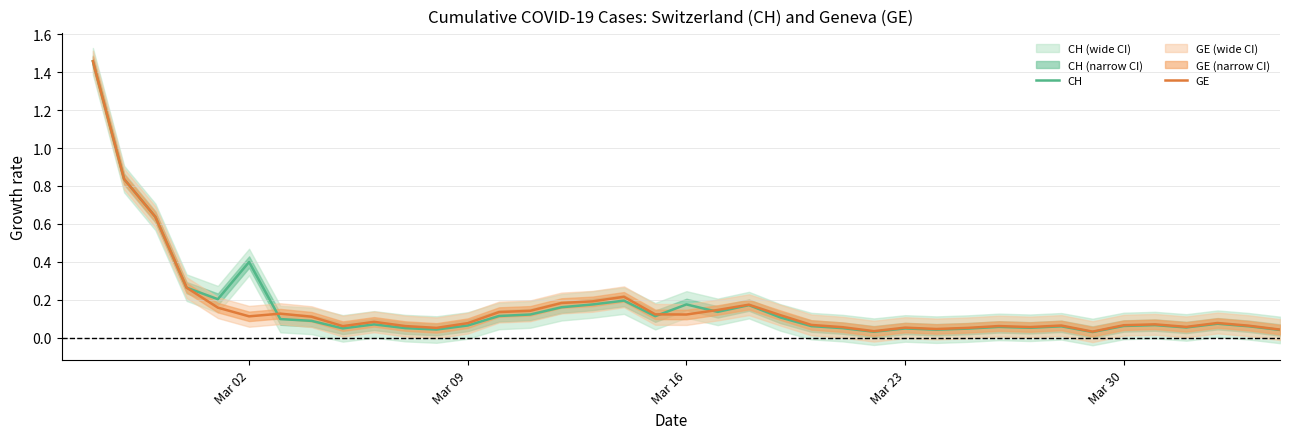

Rank the series by their average value, from lowest to highest.

CH, GE